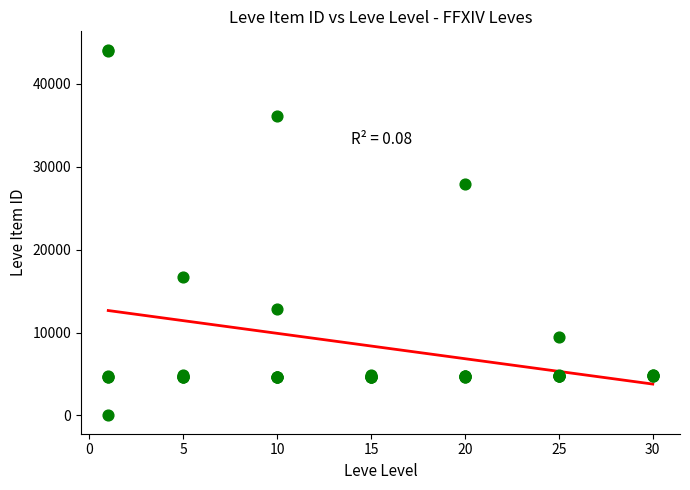

What Y value in the scatter plot is closest to 22050?

16734